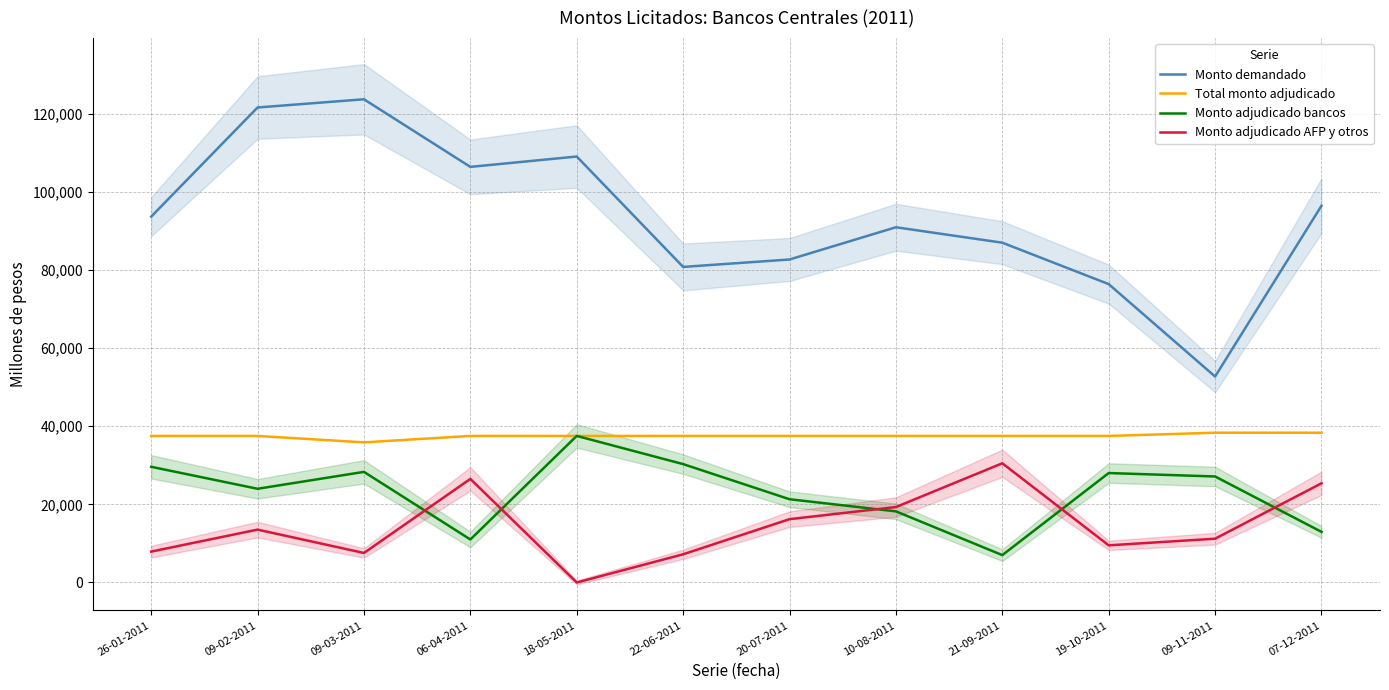

Is it true that Monto demandado equals 62037 at 09-03-2011?

False